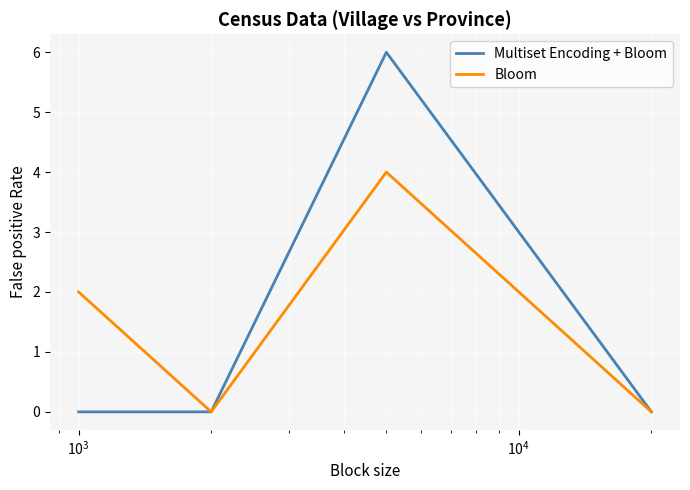

Which series has the widest spread of values?

Multiset Encoding + Bloom